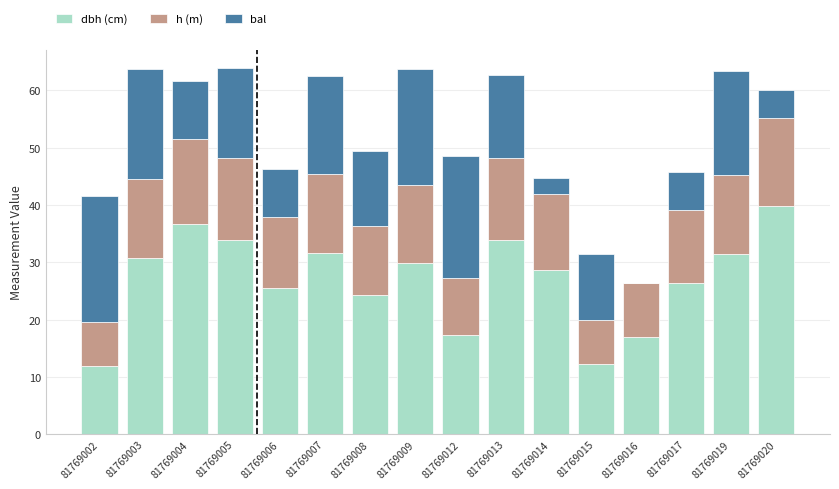

What is the total value across all series at 81769003?

63.7